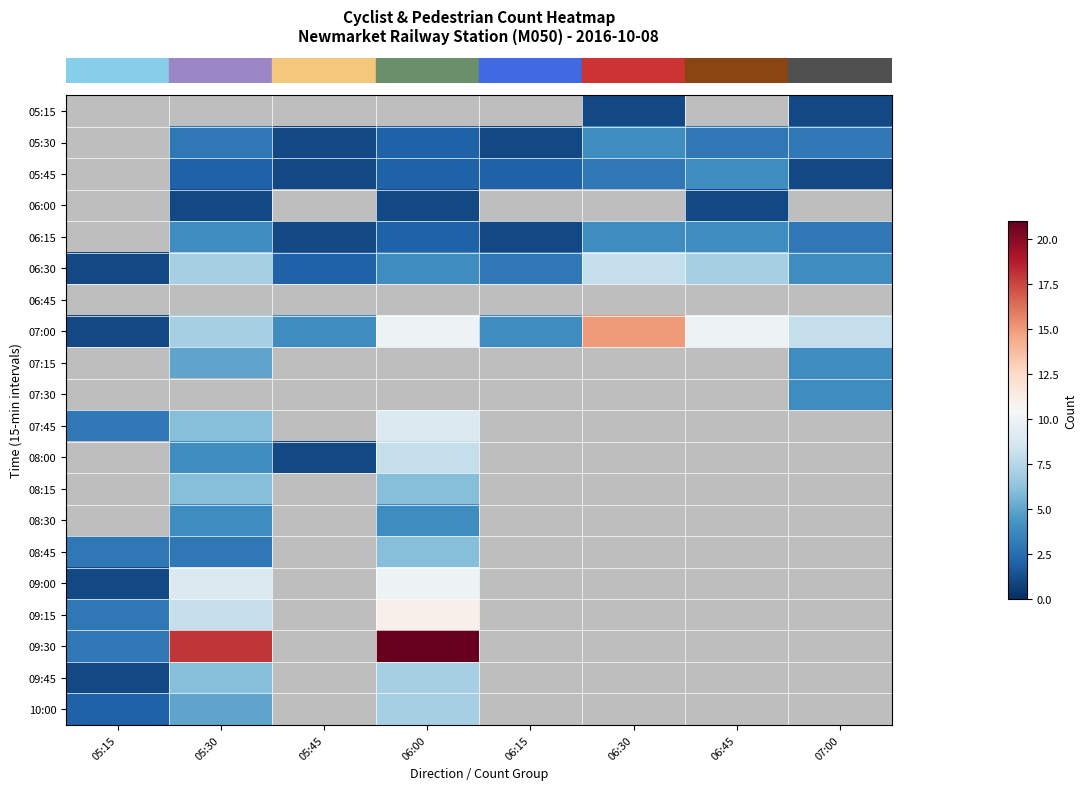

How many distinct data groups are displayed?

20